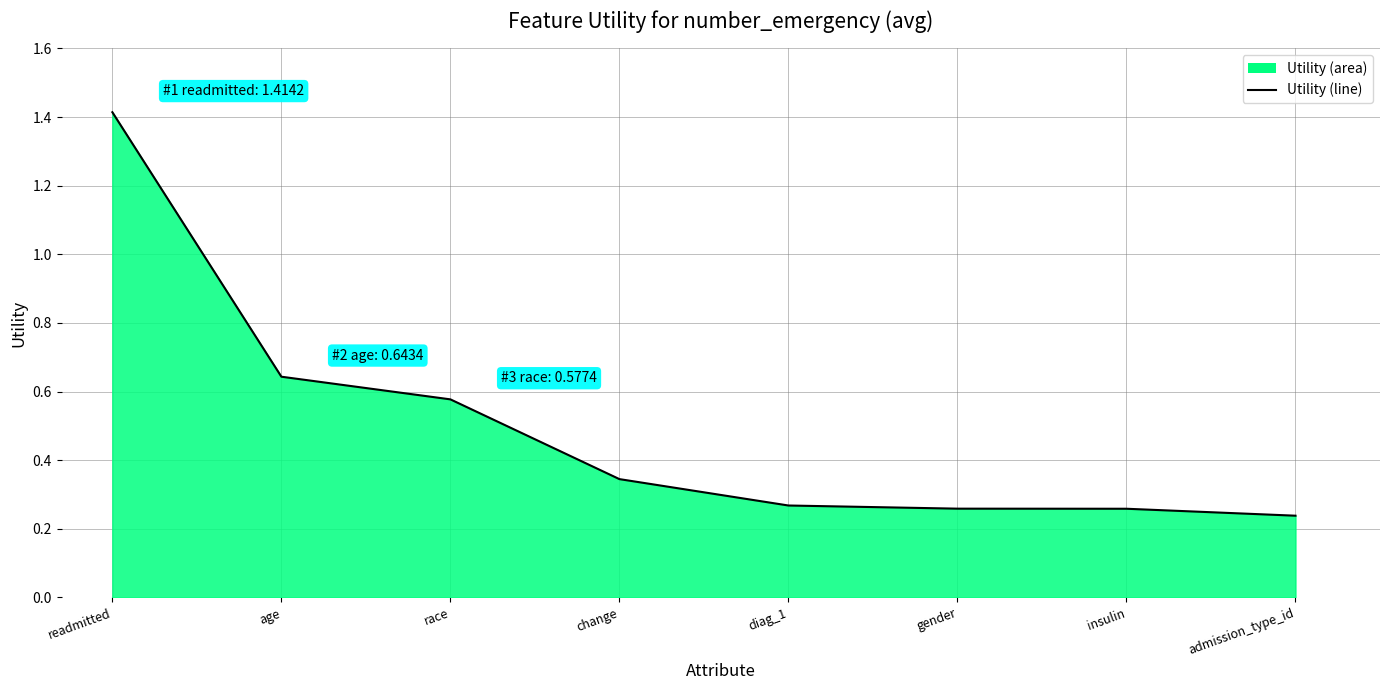

What is the change in value from age to change?

-0.3